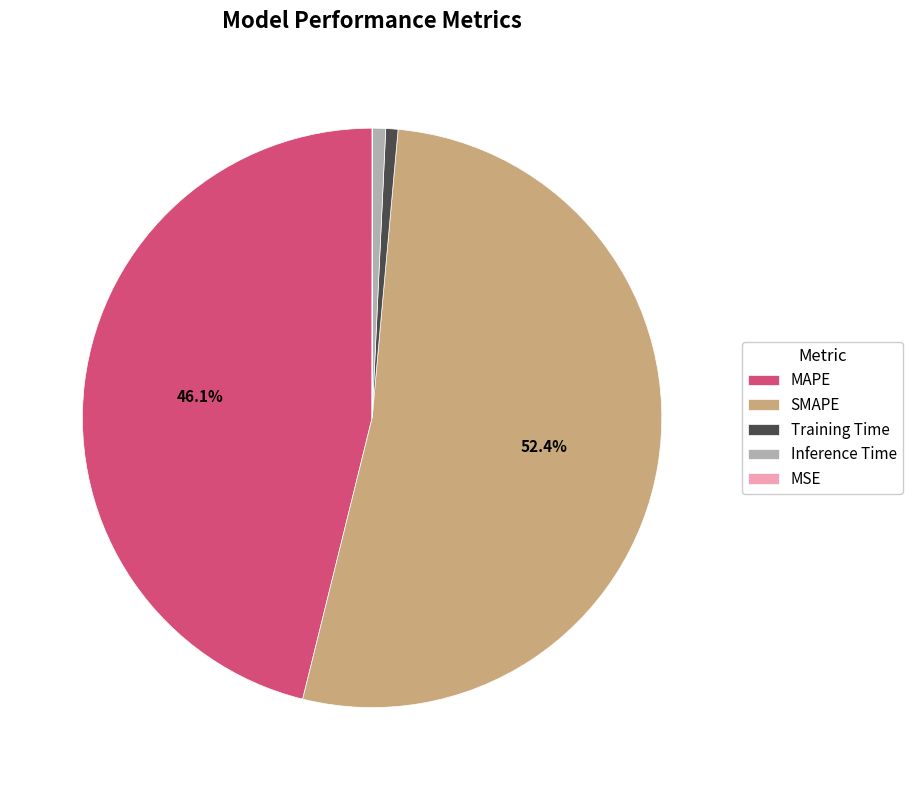

To the nearest percent, what is the average slice percentage?

20%